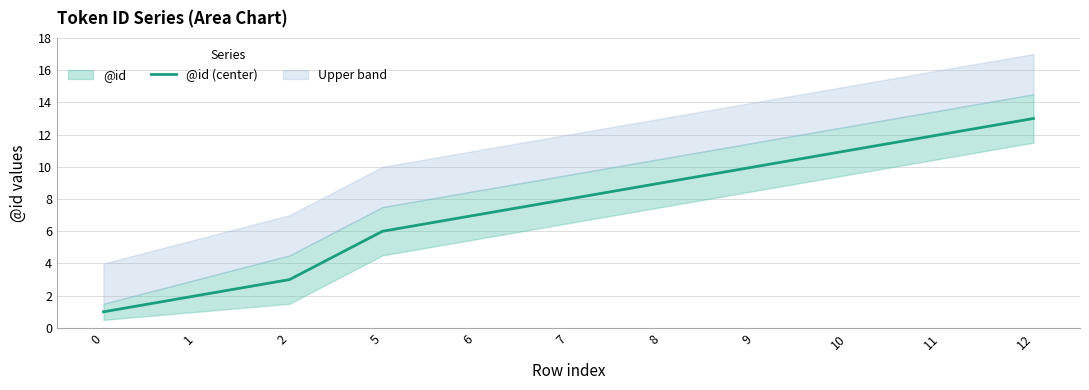

Reading left to right, extract all data points from this chart.

0=1	1=2	2=3	5=6	6=7	7=8	8=9	9=10	10=11	11=12	12=13